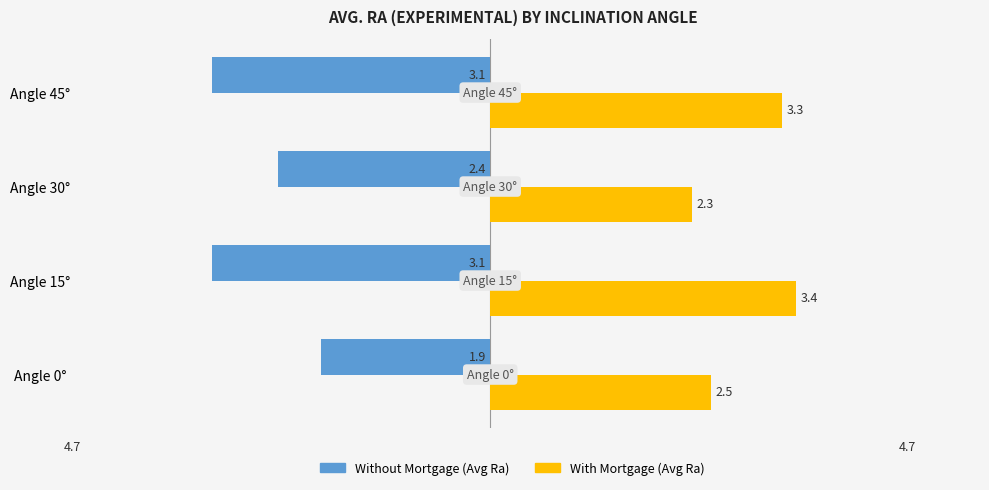

What is the value of the With Mortgage (Avg Ra) bar at the 1st from the left?

2.5